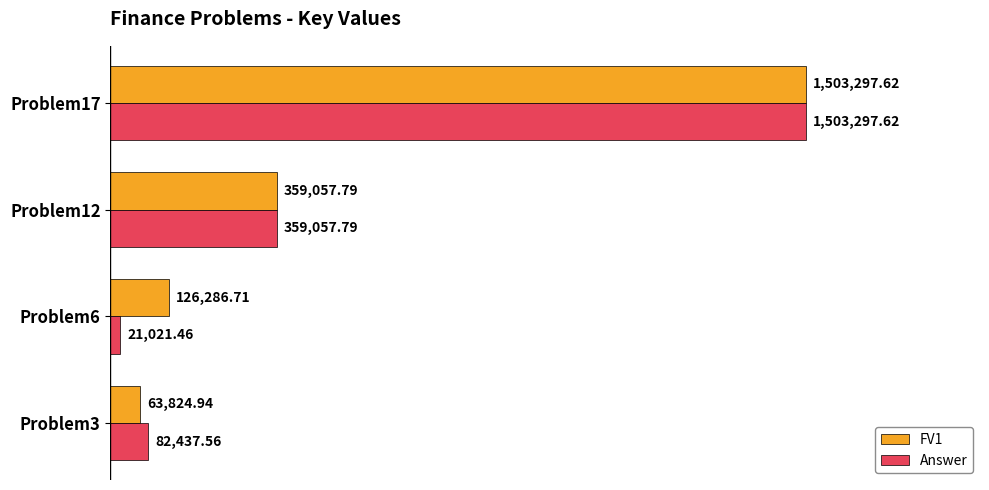

What is the difference between the maximum and second lowest values in the FV1 series?

1377010.9